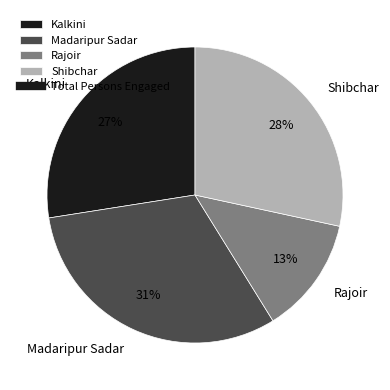

Is it true that Kalkini is 35% of the pie?

False